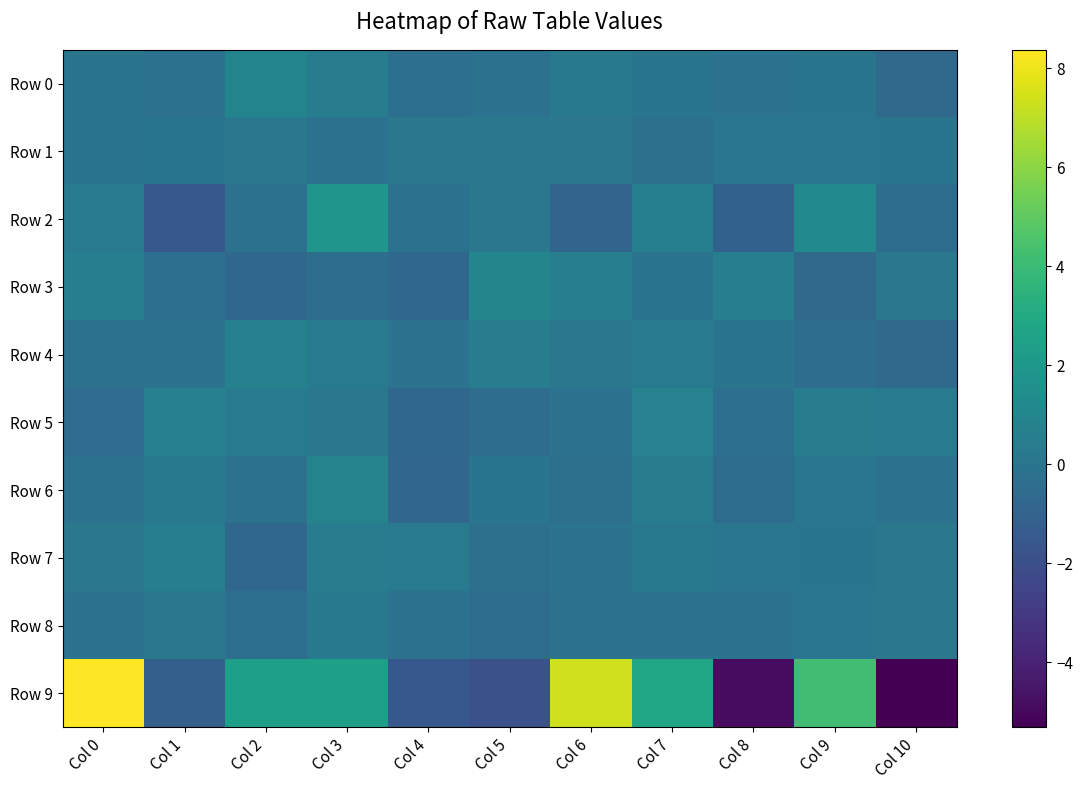

At which category is the sum across all series the highest?

Col 0